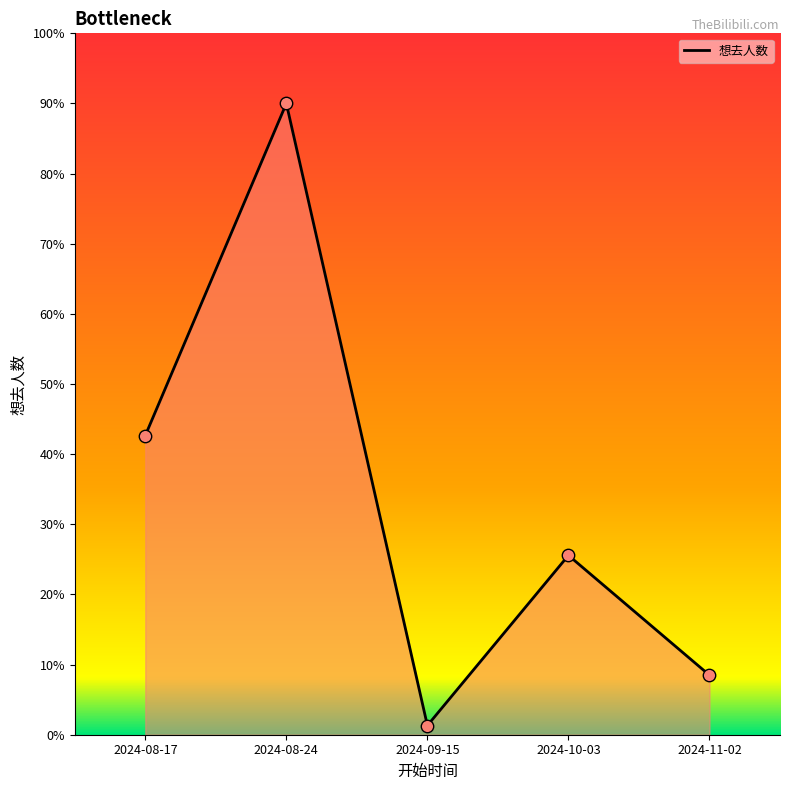

Between 2024-08-17 and 2024-10-03, which is larger?

2024-08-17